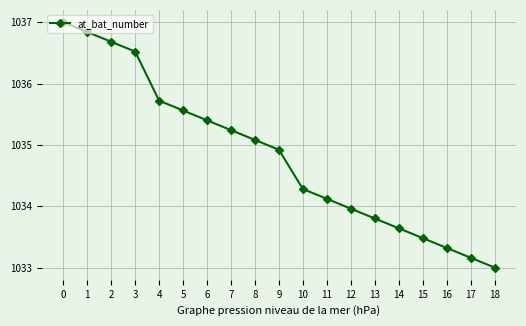

List the labels in order of value, smallest first.

18, 17, 16, 15, 14, 13, 12, 11, 10, 9, 8, 7, 6, 5, 4, 3, 2, 1, 0